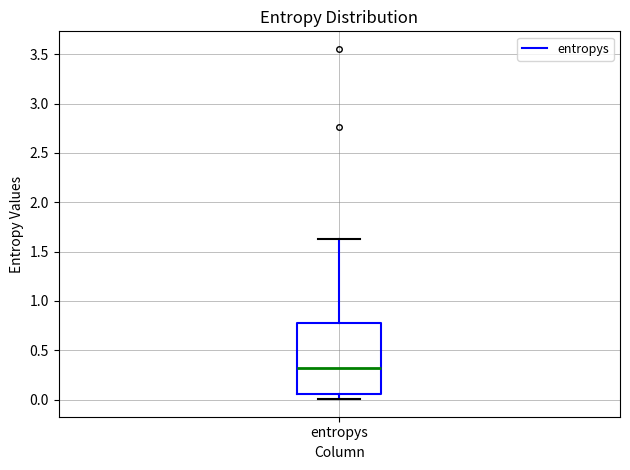

Read this box plot against the y-axis: the position of the median line, the range covered by the box, and the ends of both whiskers. The values are not printed on the chart, so give them approximately, as read against the axis.

median 0.30, box 0.05 to 0.80, whiskers 0.00 to 1.65